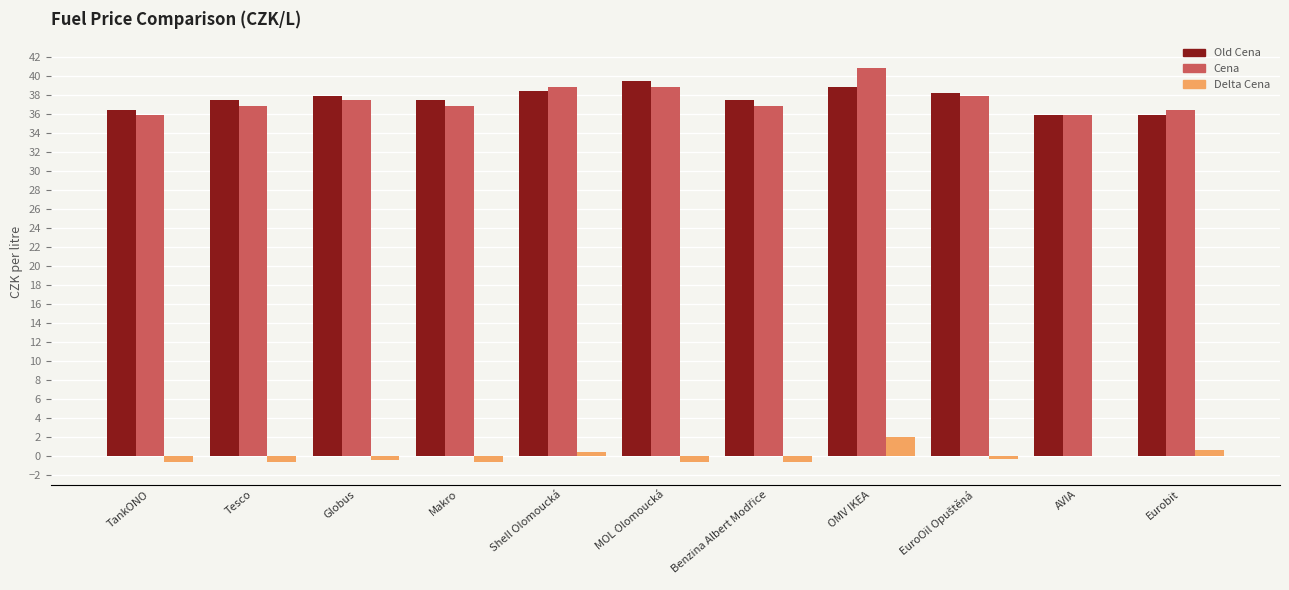

Where does the Cena series first go above 36?

Tesco